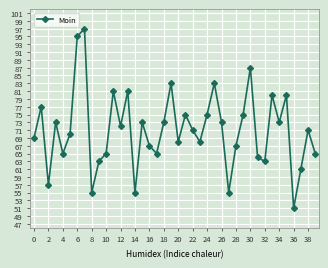

True or false: the data has more than 0 interior local peaks.

True